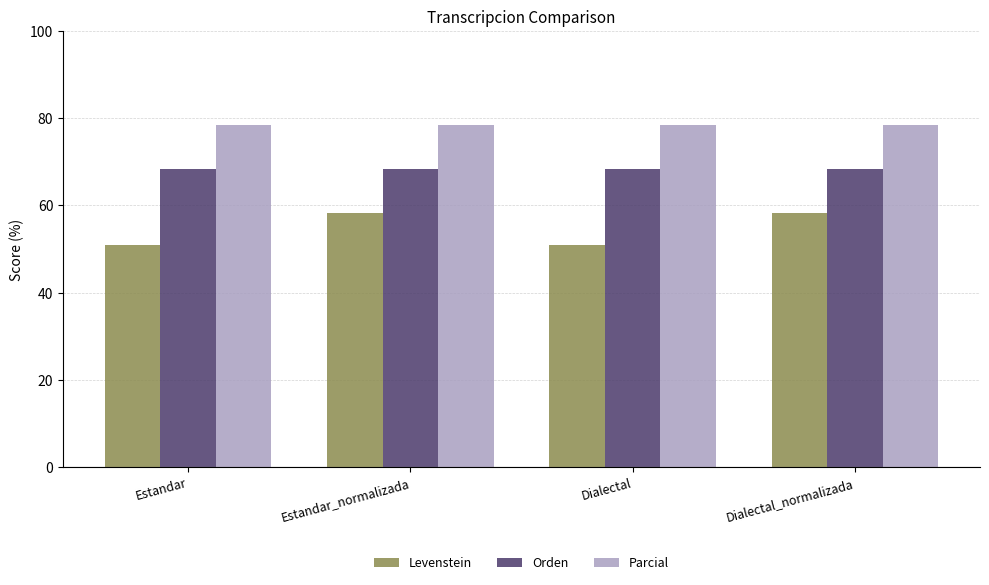

Reading left to right, extract all data points from this chart.

Levenstein: 50.9	58.3	50.9	58.3
Orden: 68.3	68.3	68.3	68.3
Parcial: 78.4	78.4	78.4	78.4